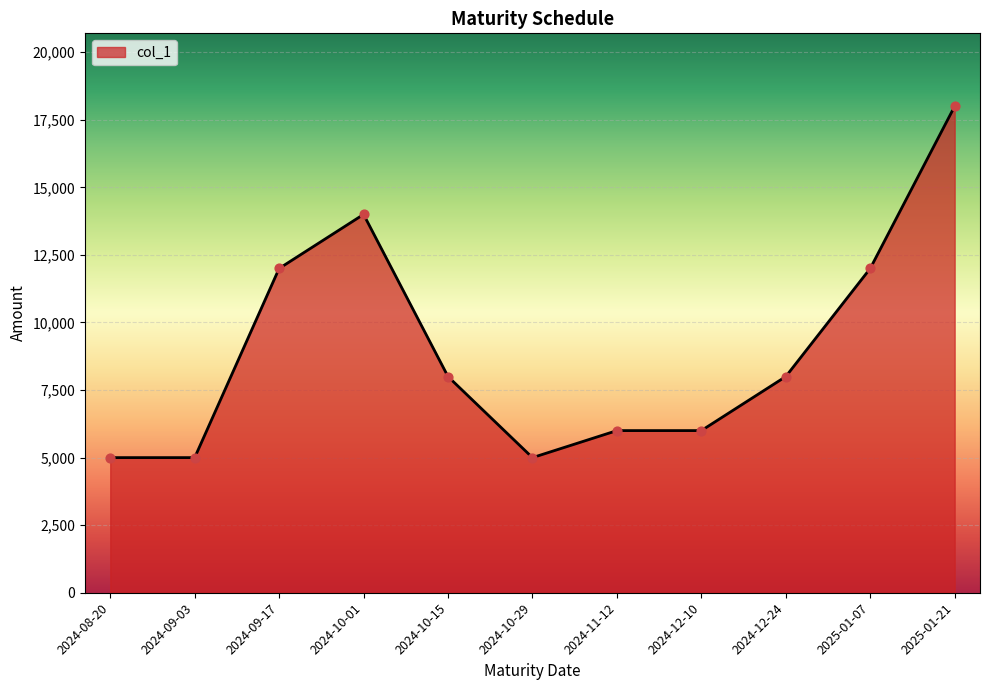

What is the change in value from 2024-10-01 to 2024-10-15?

-6000